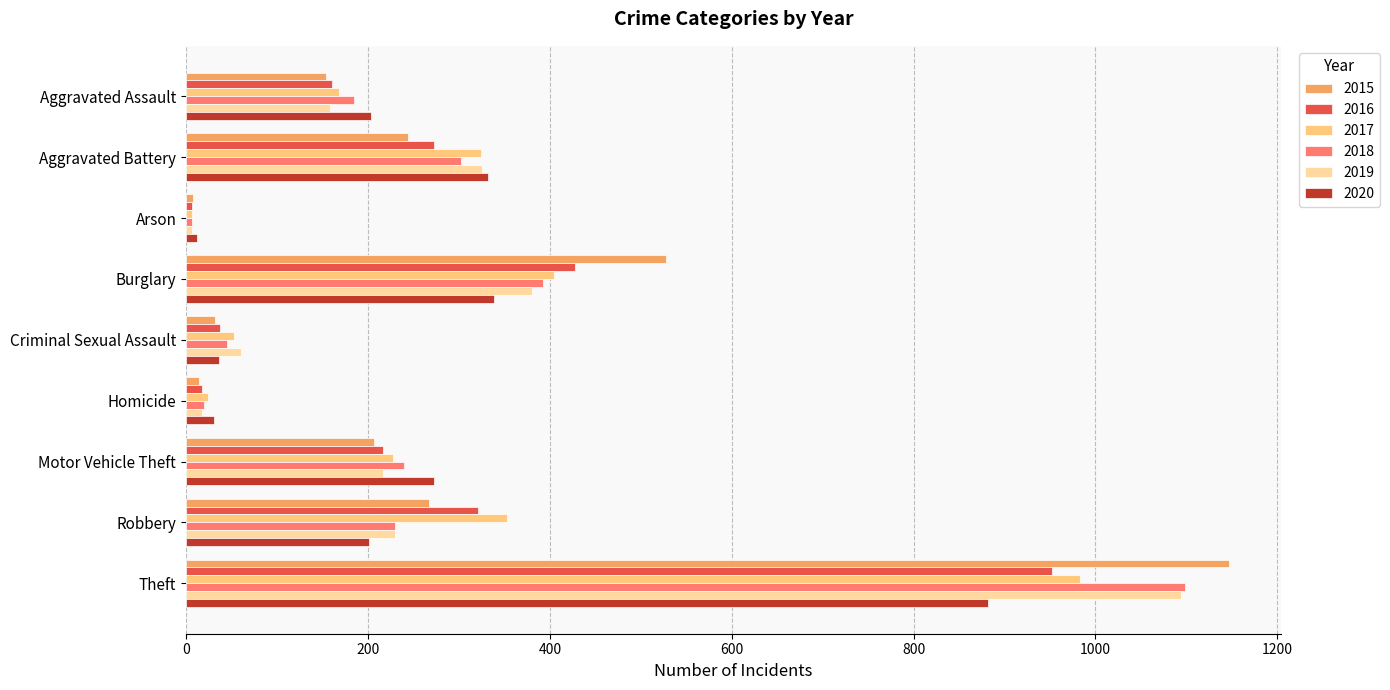

What is the difference between the highest and lowest values at Criminal Sexual Assault?

28